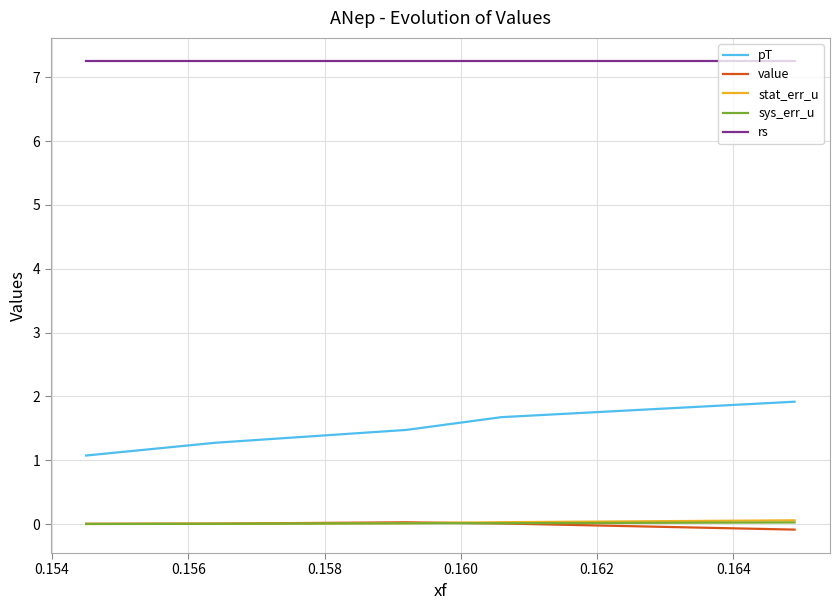

What is the lowest value of the pT series?

1.1